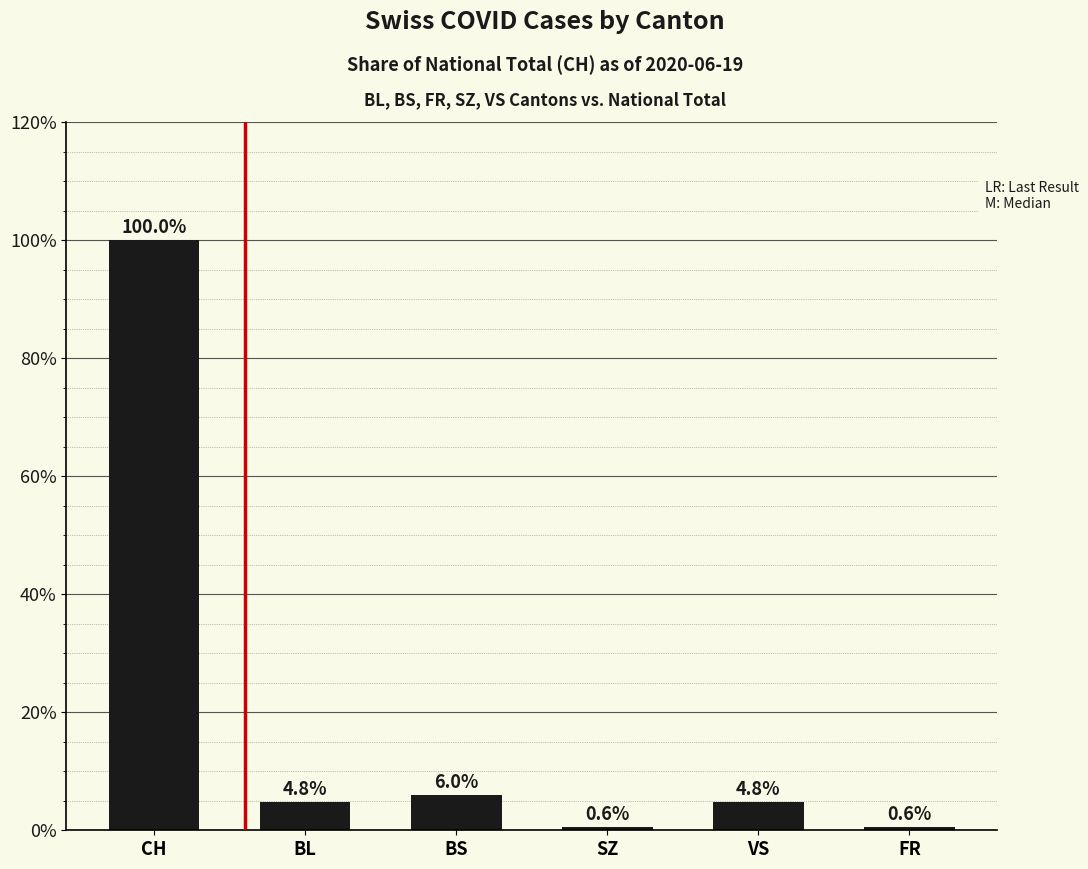

Is it true that the value at CH is 60.5?

False